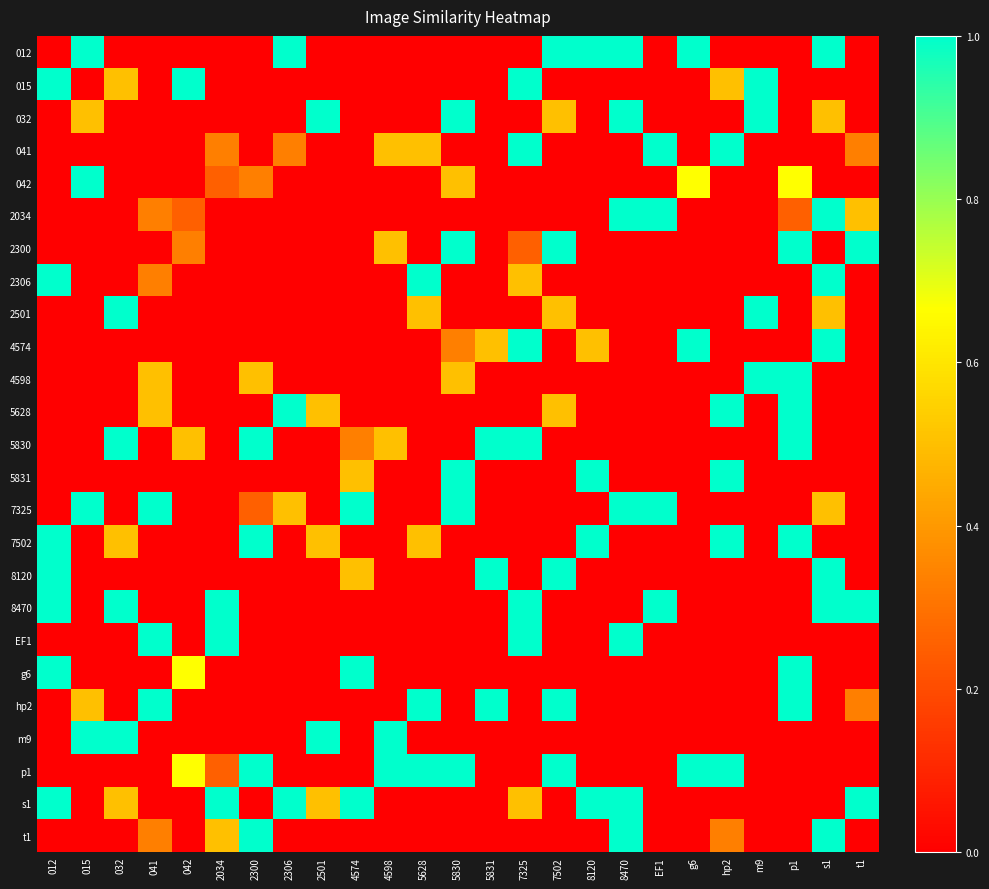

At which category is the sum across all series the highest?

s1